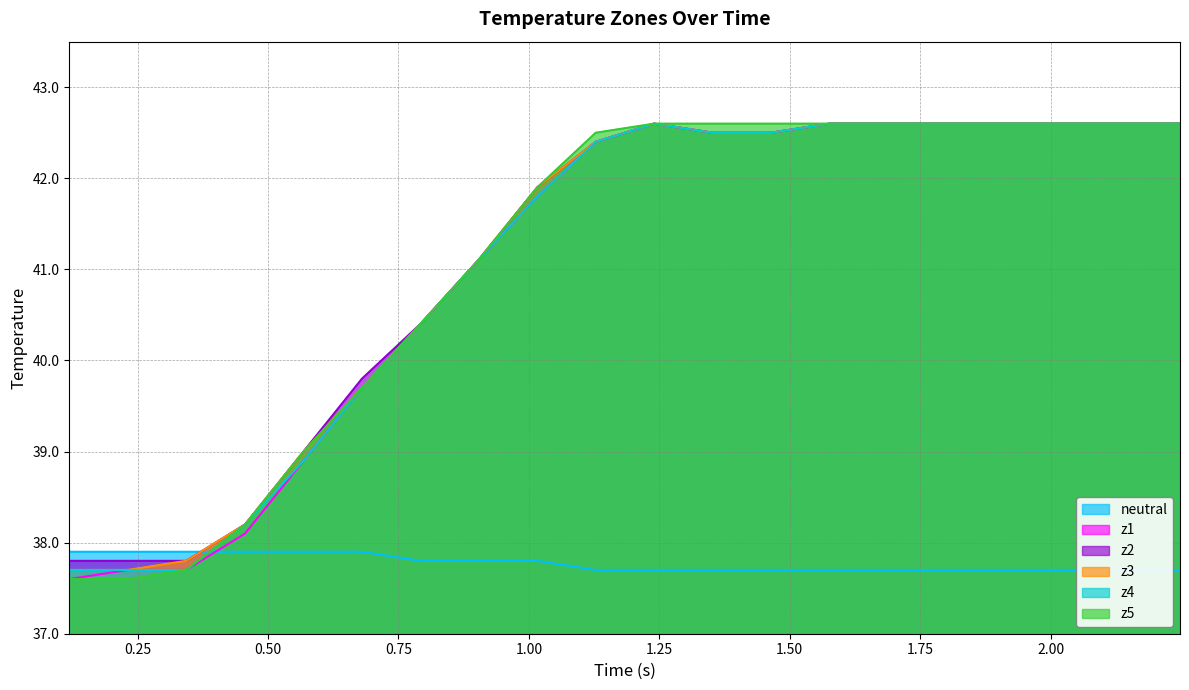

What is the minimum value for z5?

37.6